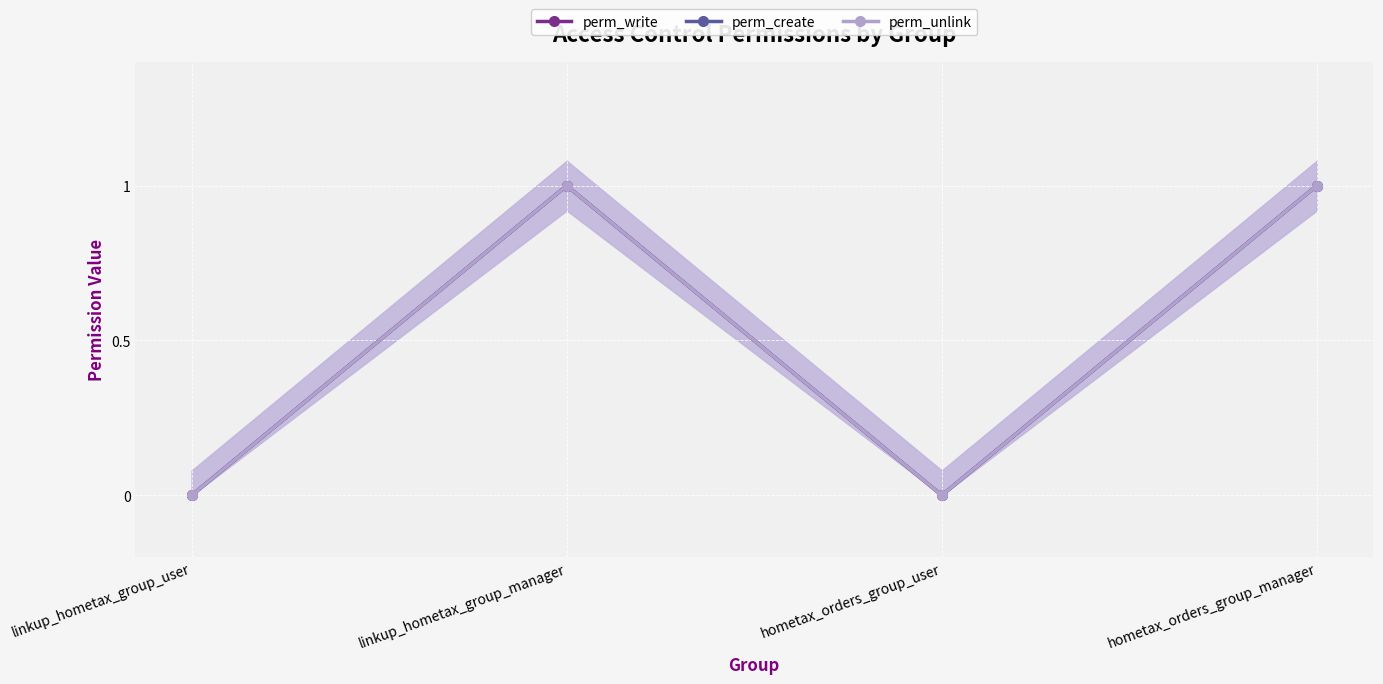

True or false: perm_unlink and perm_write intersect in this chart.

False